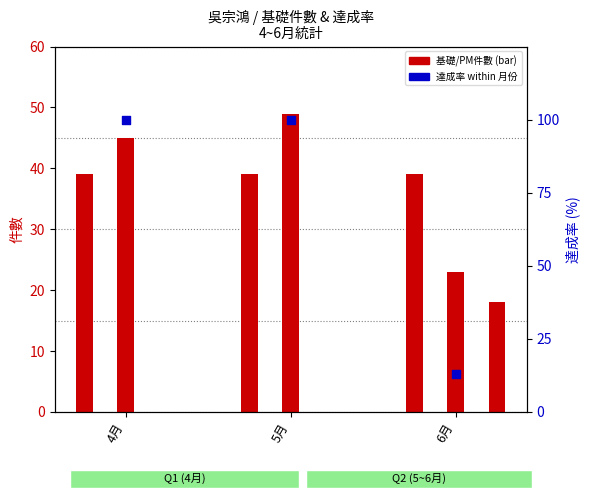

At which category is the sum across all series the highest?

5月